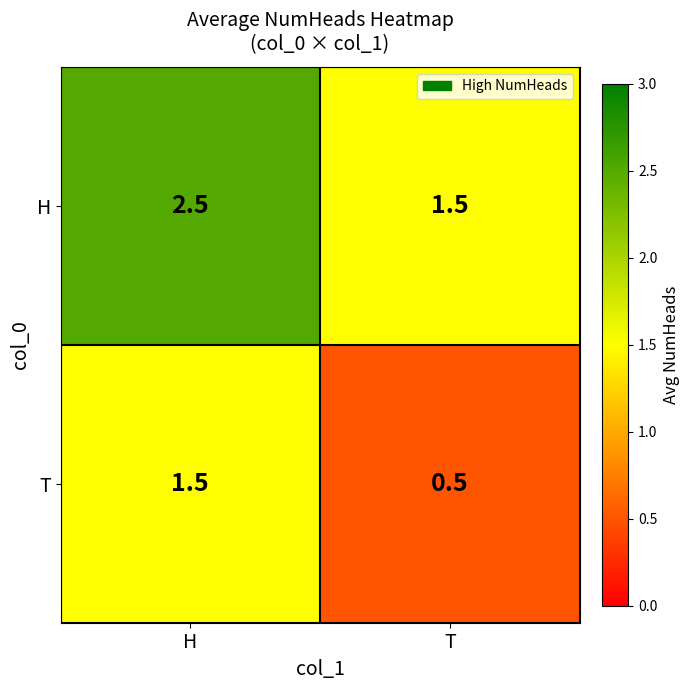

What is the lowest value of the H series?

1.5